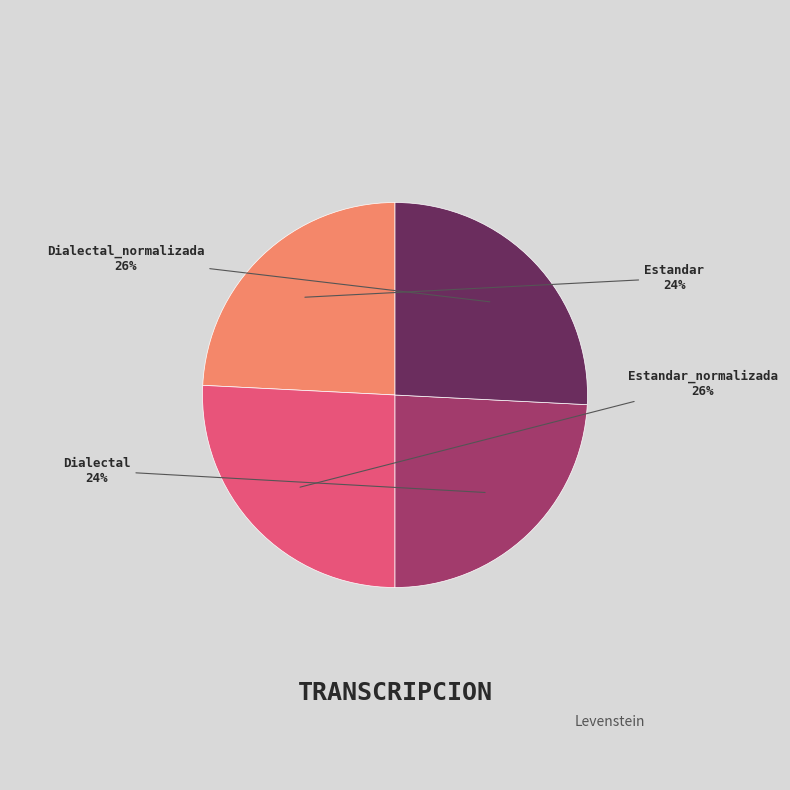

Does any single category account for the majority?

No